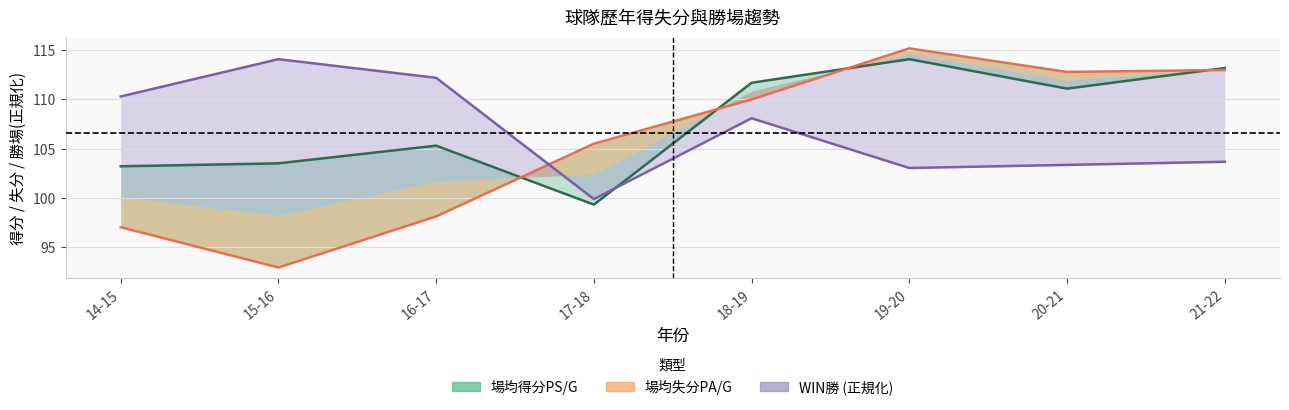

What is the minimum value shown in the chart?

92.9